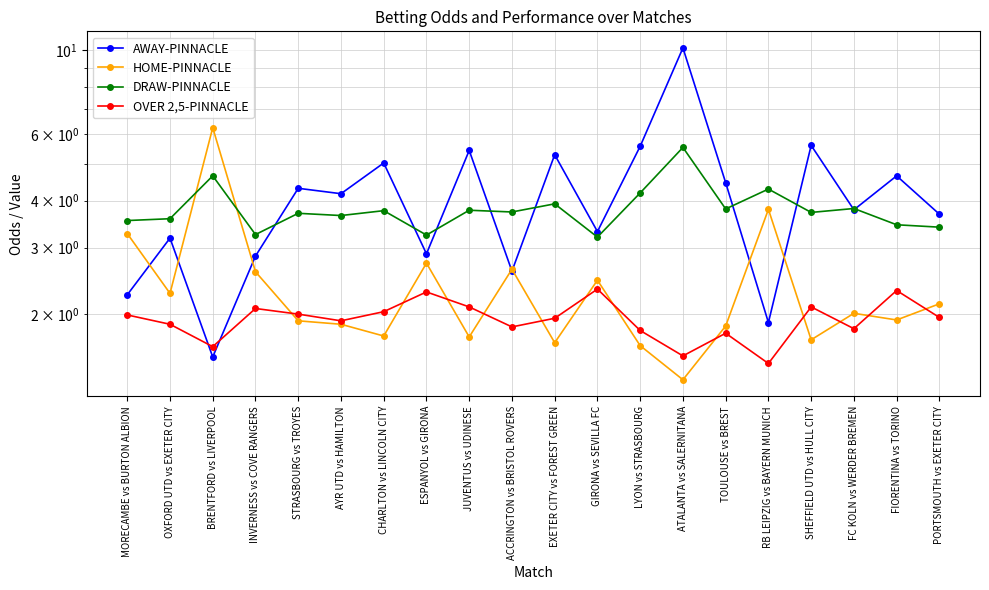

What is the total value across all series at INVERNESS vs COVE RANGERS?

10.8